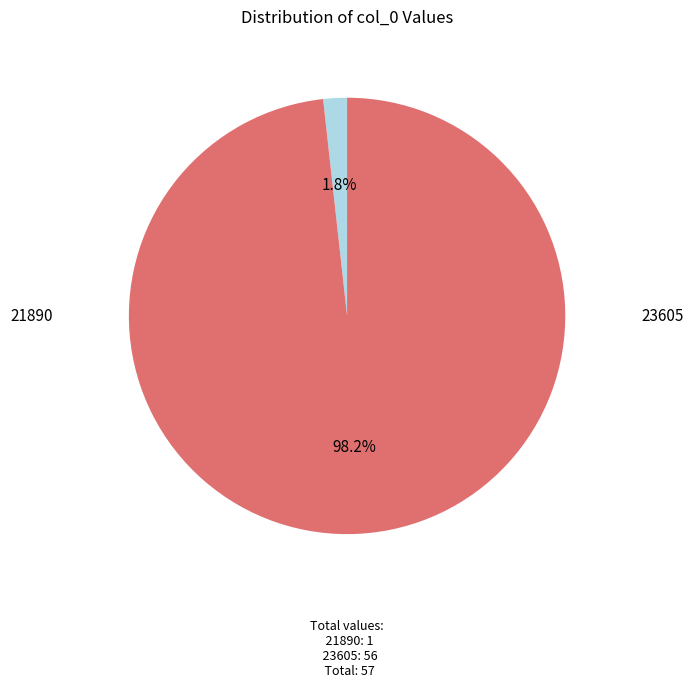

Is there any slice that represents more than half of the pie?

Yes